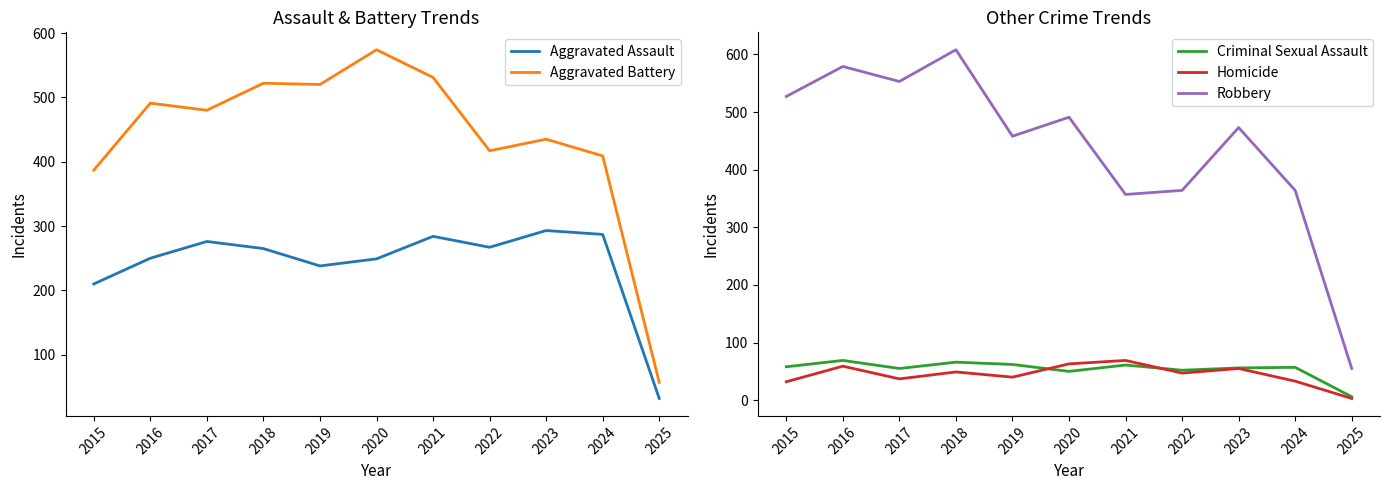

List the series in order of their peak value, lowest first.

Criminal Sexual Assault, Homicide, Aggravated Assault, Aggravated Battery, Robbery